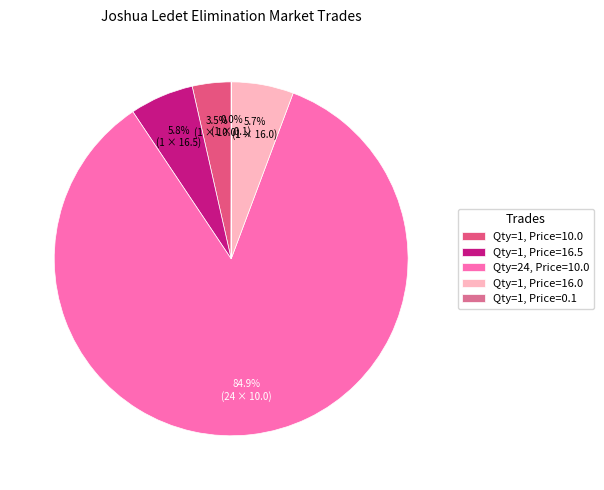

To the nearest percent, what is the difference between the largest and smallest slice percentages?

85%